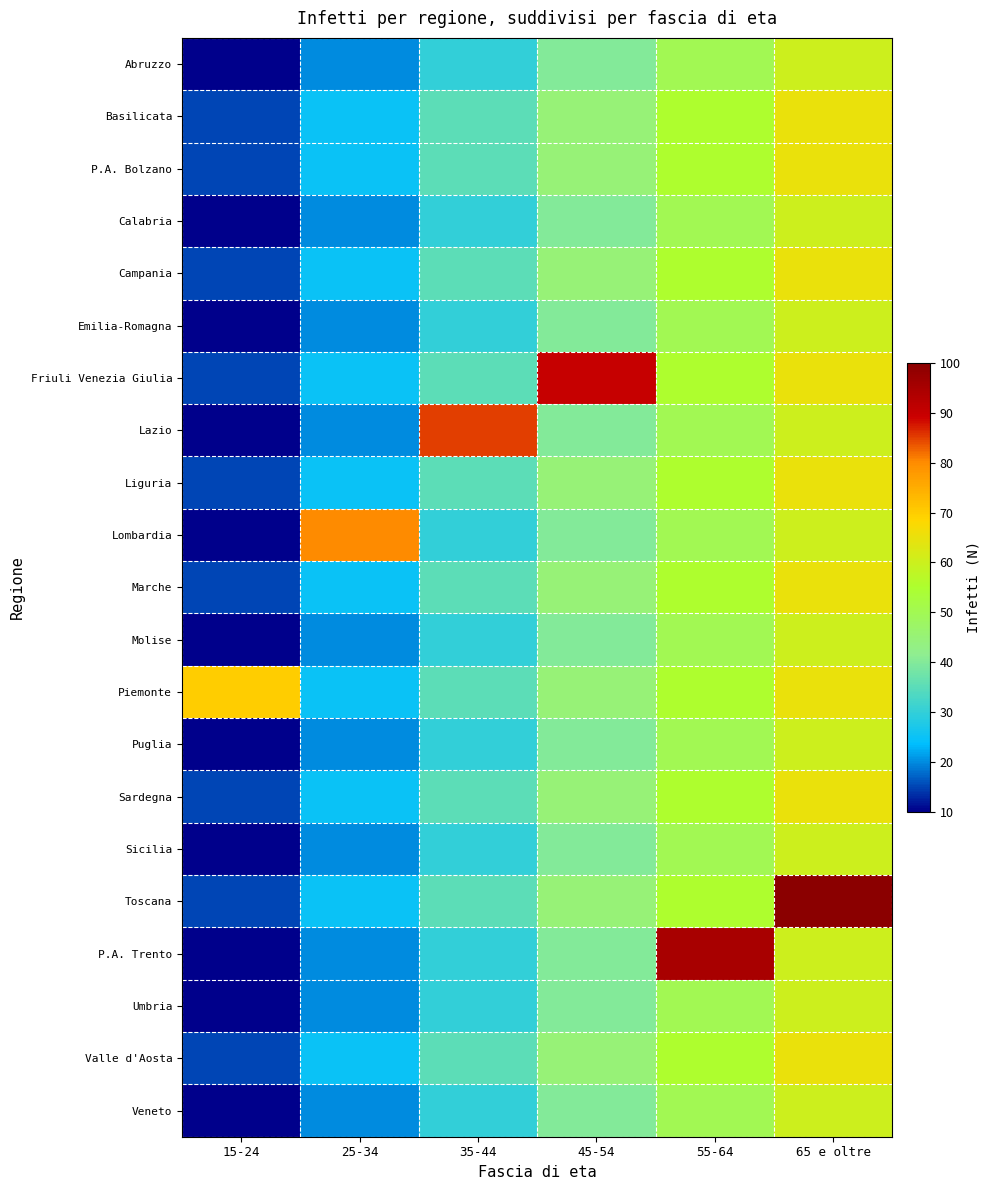

Reading right to left, list all the values displayed in this chart.

Abruzzo: 65 e oltre=60	55-64=50	45-54=40	35-44=30	25-34=20	15-24=10
Basilicata: 65 e oltre=65	55-64=55	45-54=45	35-44=35	25-34=25	15-24=15
P.A. Bolzano: 65 e oltre=65	55-64=55	45-54=45	35-44=35	25-34=25	15-24=15
Calabria: 65 e oltre=60	55-64=50	45-54=40	35-44=30	25-34=20	15-24=10
Campania: 65 e oltre=65	55-64=55	45-54=45	35-44=35	25-34=25	15-24=15
Emilia-Romagna: 65 e oltre=60	55-64=50	45-54=40	35-44=30	25-34=20	15-24=10
Friuli Venezia Giulia: 65 e oltre=65	55-64=55	45-54=90	35-44=35	25-34=25	15-24=15
Lazio: 65 e oltre=60	55-64=50	45-54=40	35-44=85	25-34=20	15-24=10
Liguria: 65 e oltre=65	55-64=55	45-54=45	35-44=35	25-34=25	15-24=15
Lombardia: 65 e oltre=60	55-64=50	45-54=40	35-44=30	25-34=80	15-24=10
Marche: 65 e oltre=65	55-64=55	45-54=45	35-44=35	25-34=25	15-24=15
Molise: 65 e oltre=60	55-64=50	45-54=40	35-44=30	25-34=20	15-24=10
Piemonte: 65 e oltre=65	55-64=55	45-54=45	35-44=35	25-34=25	15-24=70
Puglia: 65 e oltre=60	55-64=50	45-54=40	35-44=30	25-34=20	15-24=10
Sardegna: 65 e oltre=65	55-64=55	45-54=45	35-44=35	25-34=25	15-24=15
Sicilia: 65 e oltre=60	55-64=50	45-54=40	35-44=30	25-34=20	15-24=10
Toscana: 65 e oltre=100	55-64=55	45-54=45	35-44=35	25-34=25	15-24=15
P.A. Trento: 65 e oltre=60	55-64=95	45-54=40	35-44=30	25-34=20	15-24=10
Umbria: 65 e oltre=60	55-64=50	45-54=40	35-44=30	25-34=20	15-24=10
Valle d'Aosta: 65 e oltre=65	55-64=55	45-54=45	35-44=35	25-34=25	15-24=15
Veneto: 65 e oltre=60	55-64=50	45-54=40	35-44=30	25-34=20	15-24=10